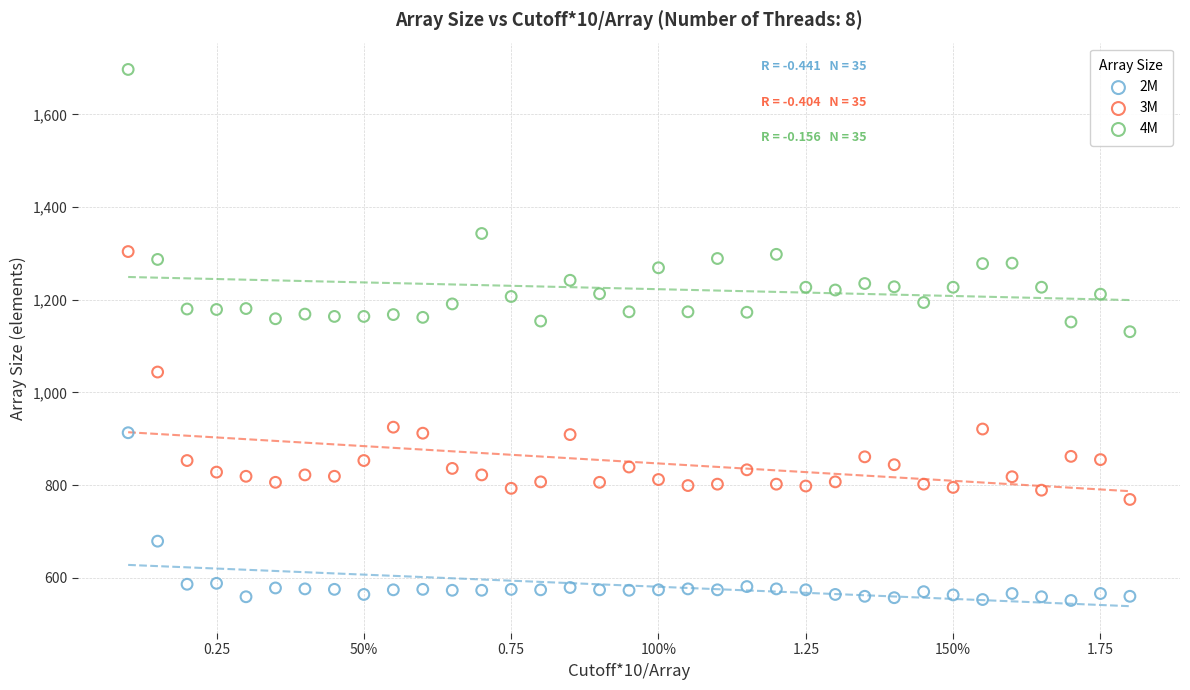

Which series reaches the maximum Y coordinate?

4M